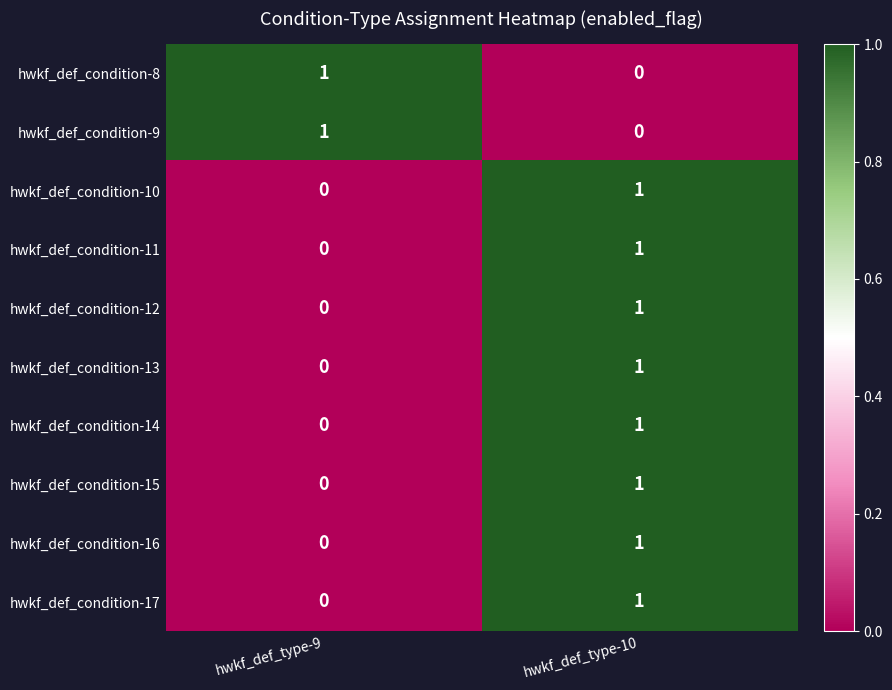

True or false: hwkf_def_condition-14 has a value of 0 at hwkf_def_type-10.

False